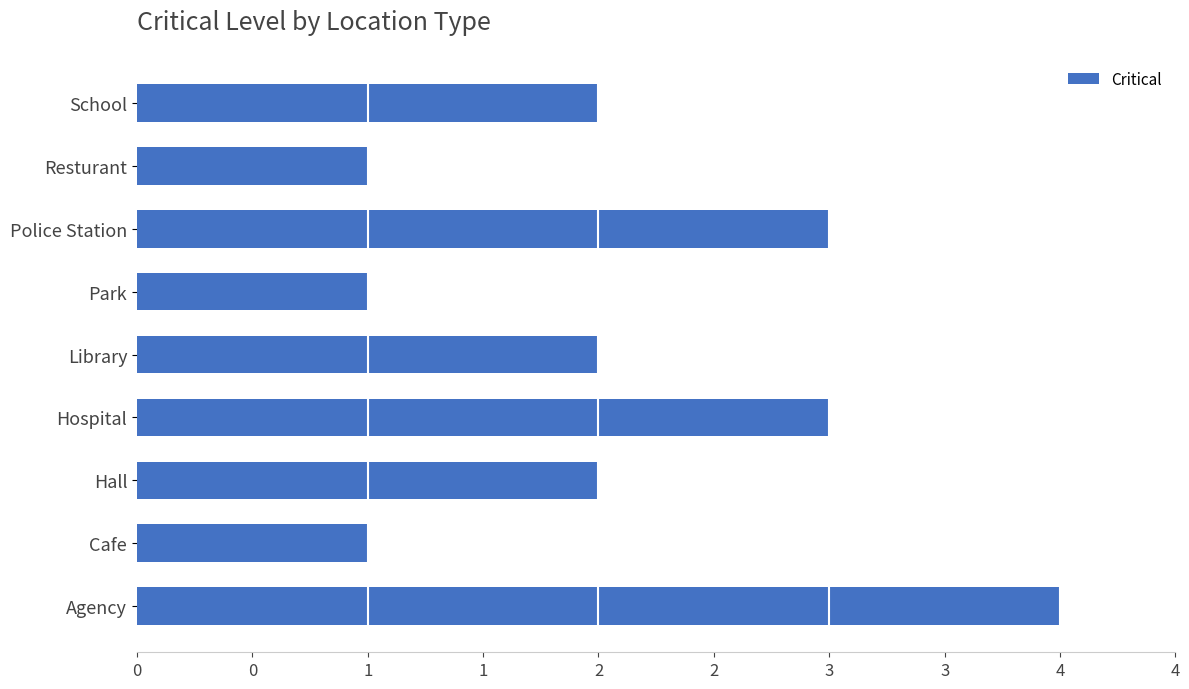

Does the chart contain any negative values?

No